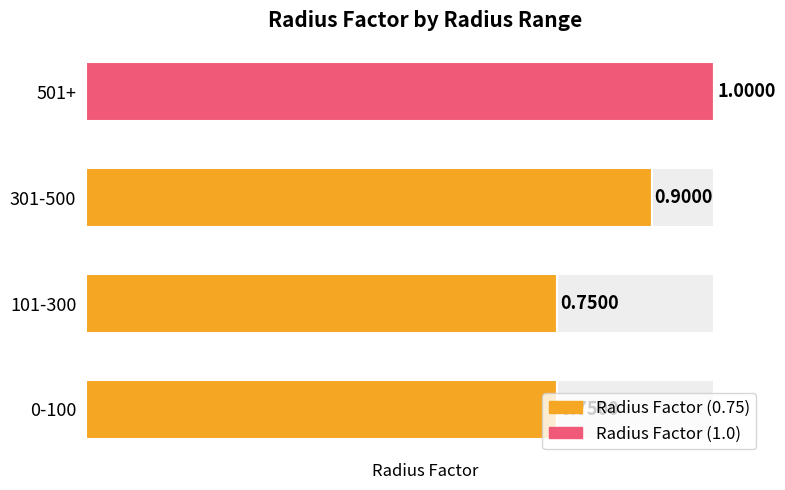

What is the sum of the values at 1 and 2?

1.6